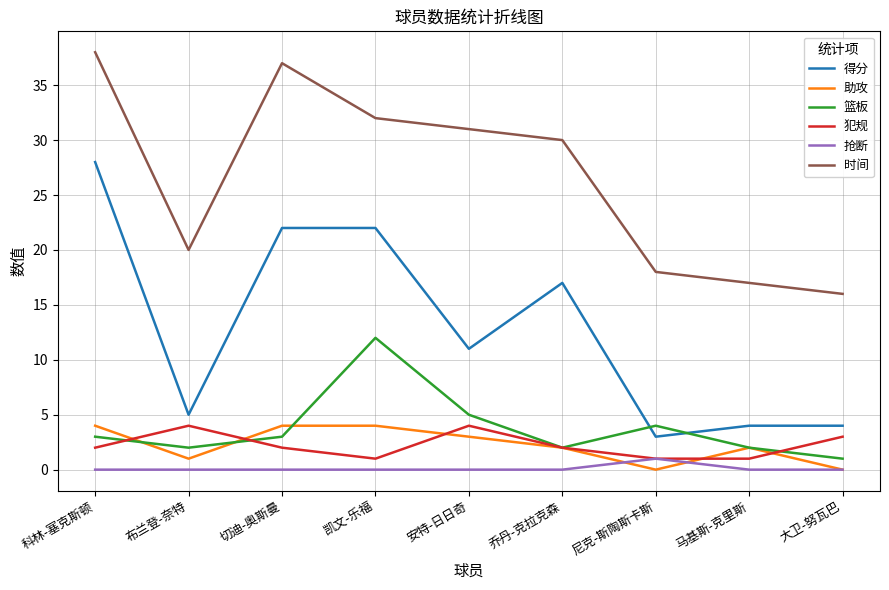

At which label is 篮板 closest to 6?

安特-日日奇